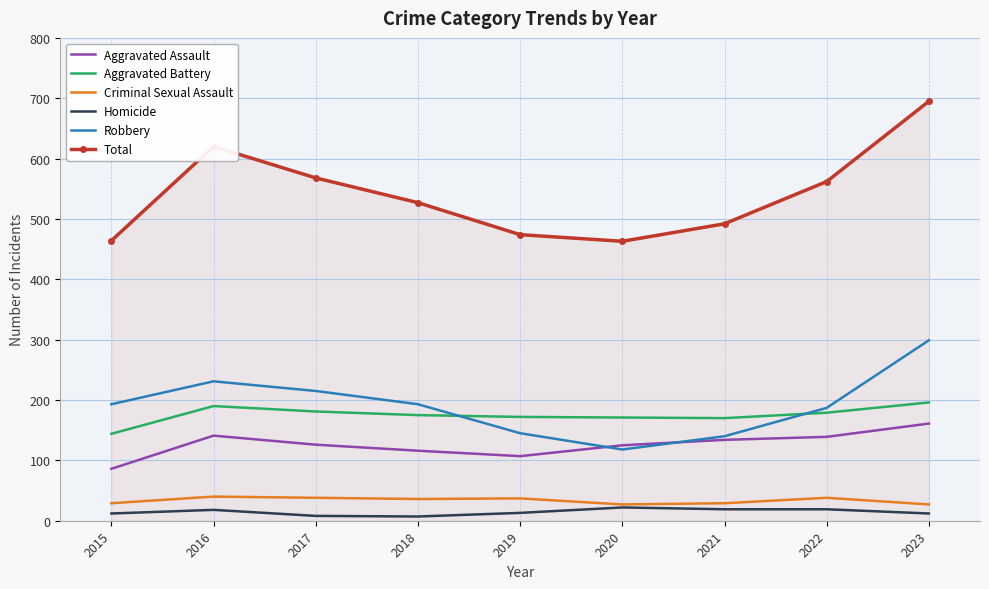

What is the maximum value shown in the chart?

695